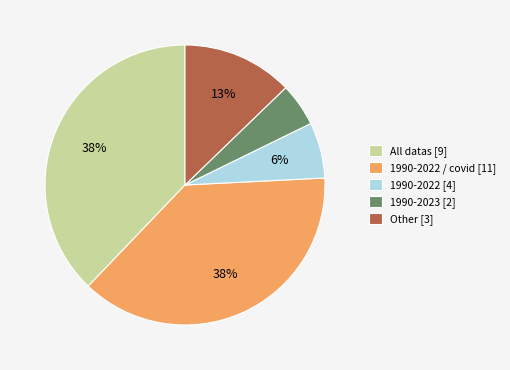

Combined, do 1990-2023 [2] and 1990-2022 [4] account for over 50%?

No